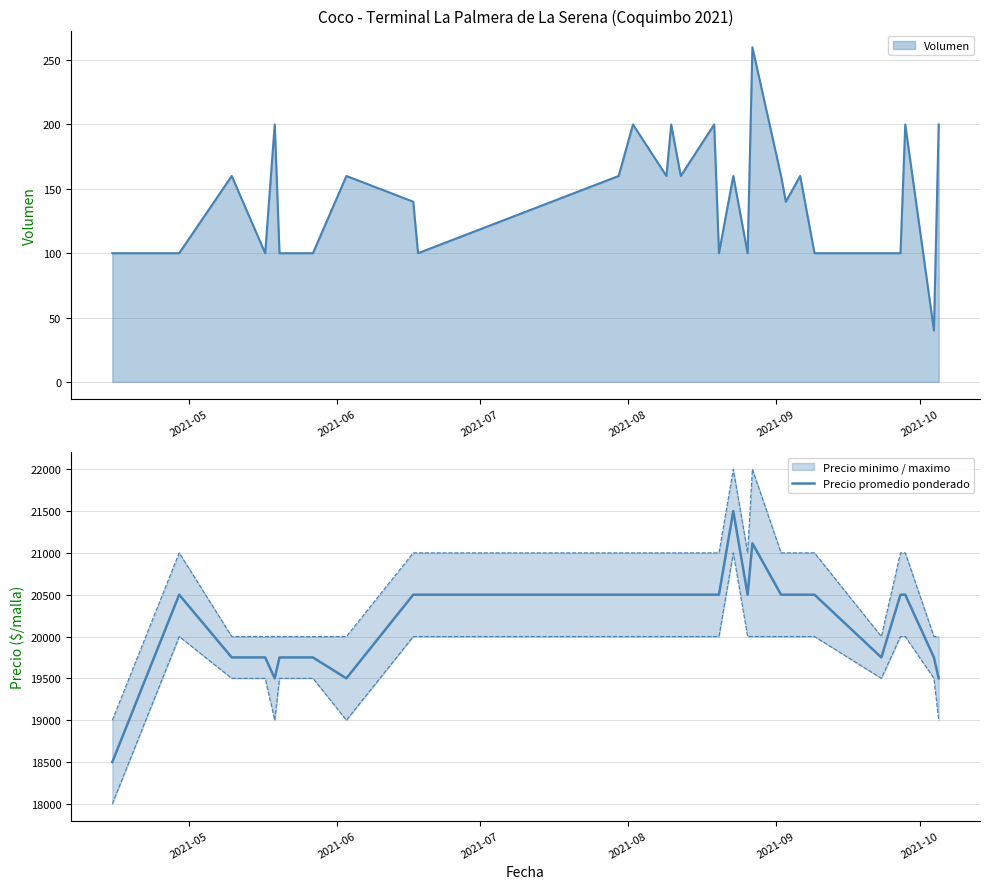

What is the lowest value of the Volumen series?

40